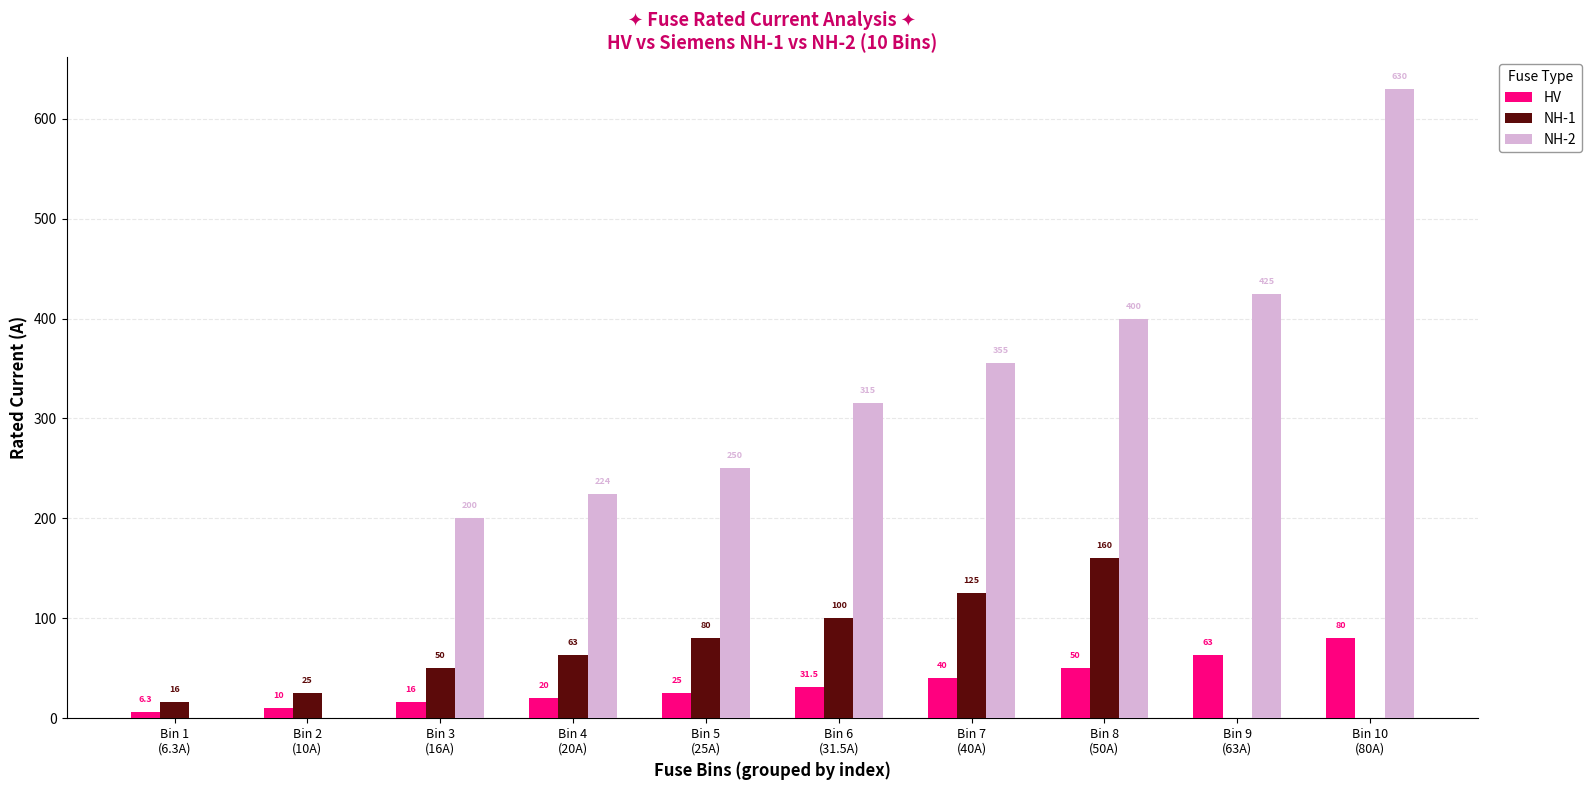

Which series has the largest total across all categories?

NH-2